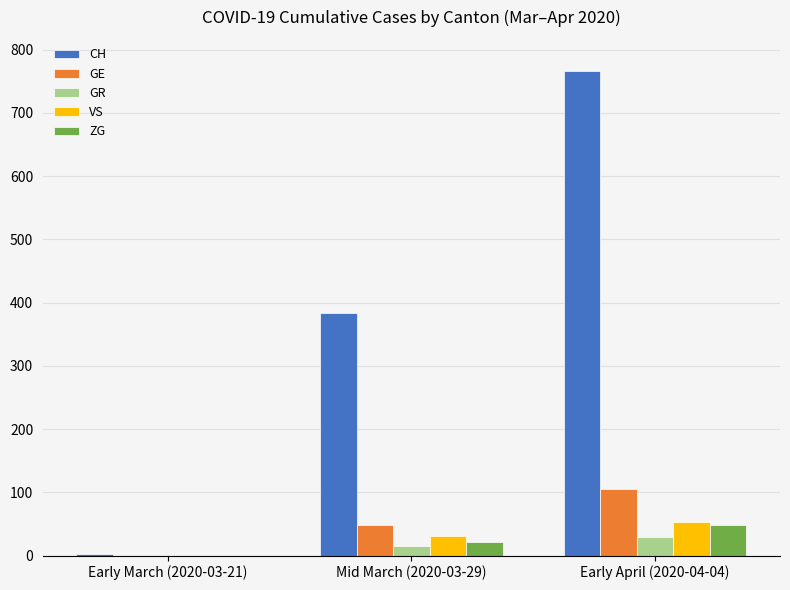

What is the highest value of the GE series?

106